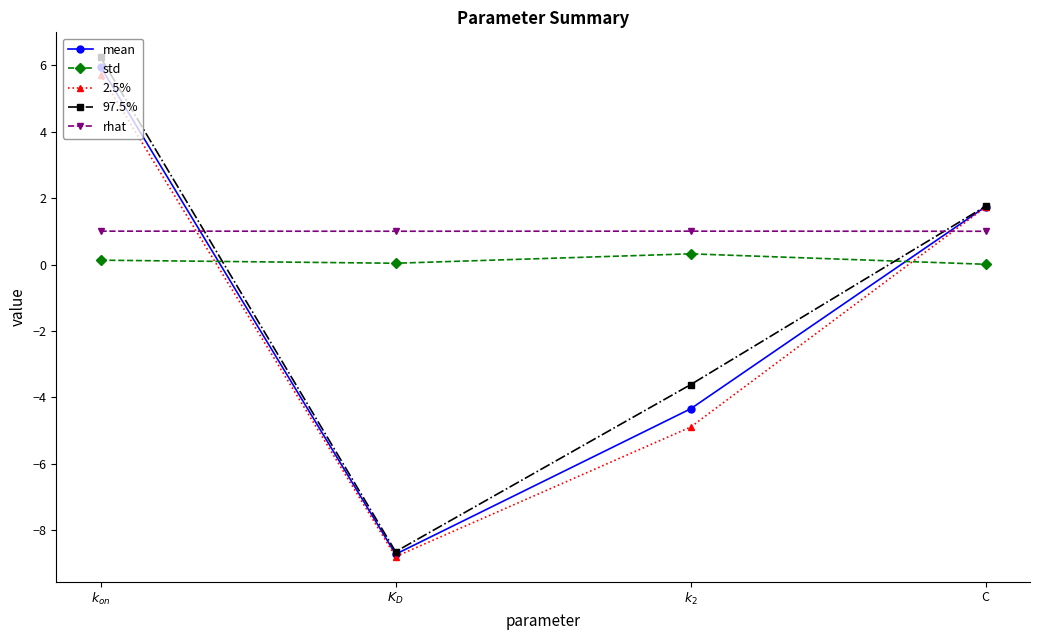

Which series has the widest spread of values?

97.5%